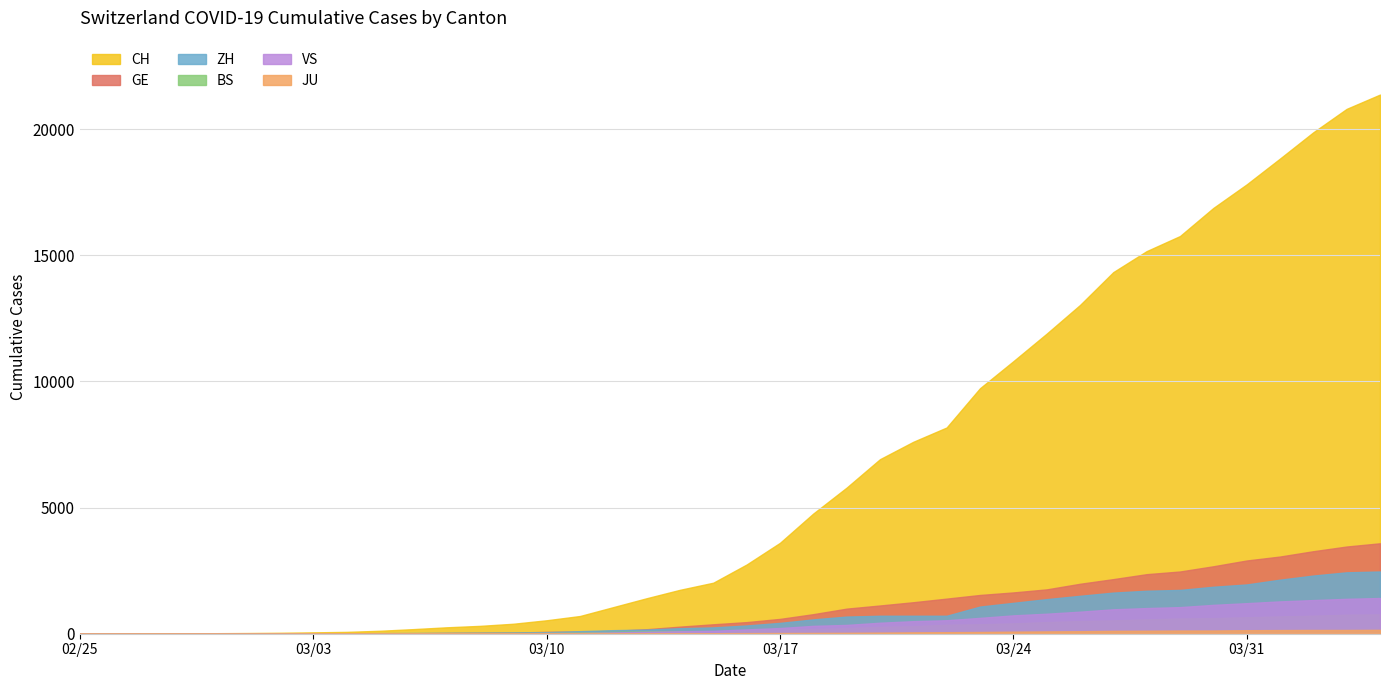

How many distinct data groups are displayed?

6